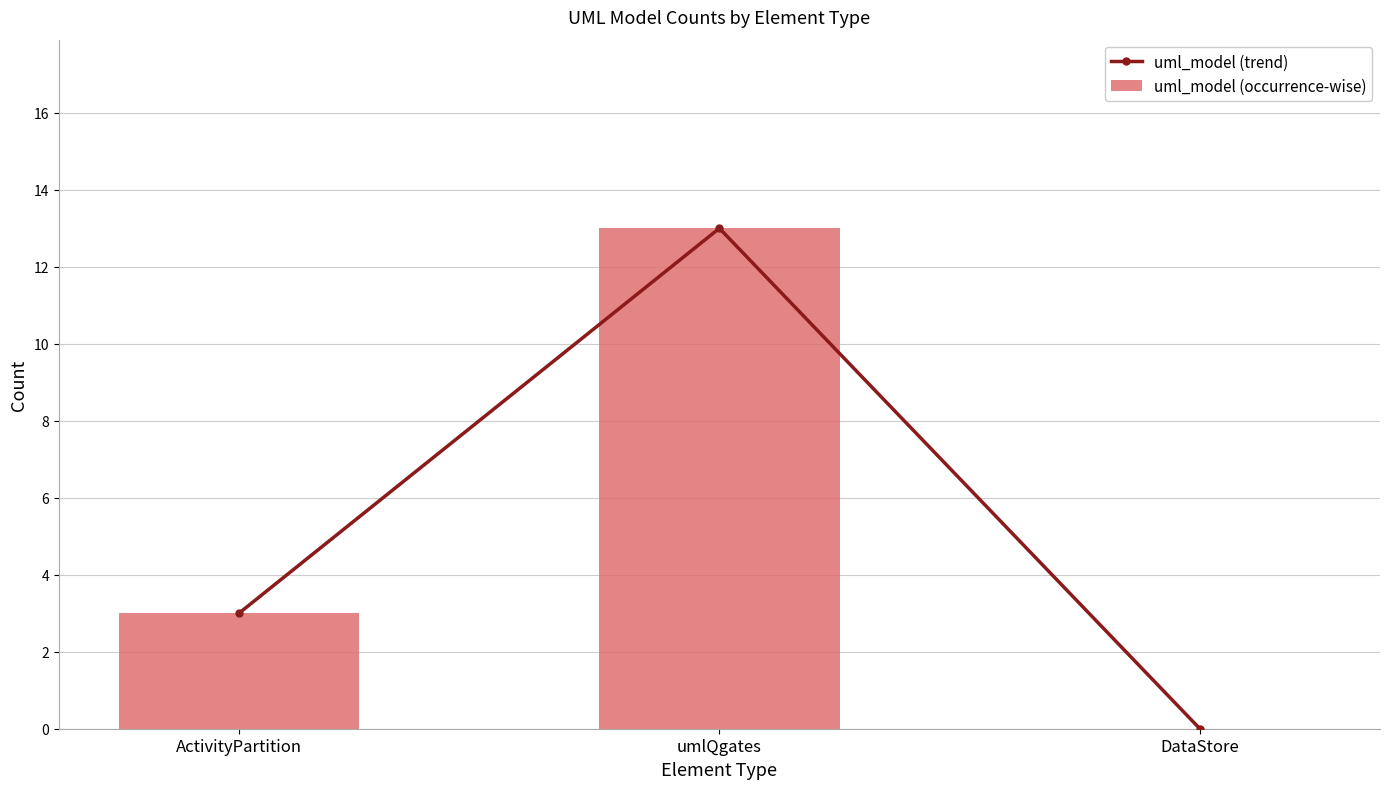

Which category has the highest value in the uml_model (occurrence-wise) series?

umlQgates